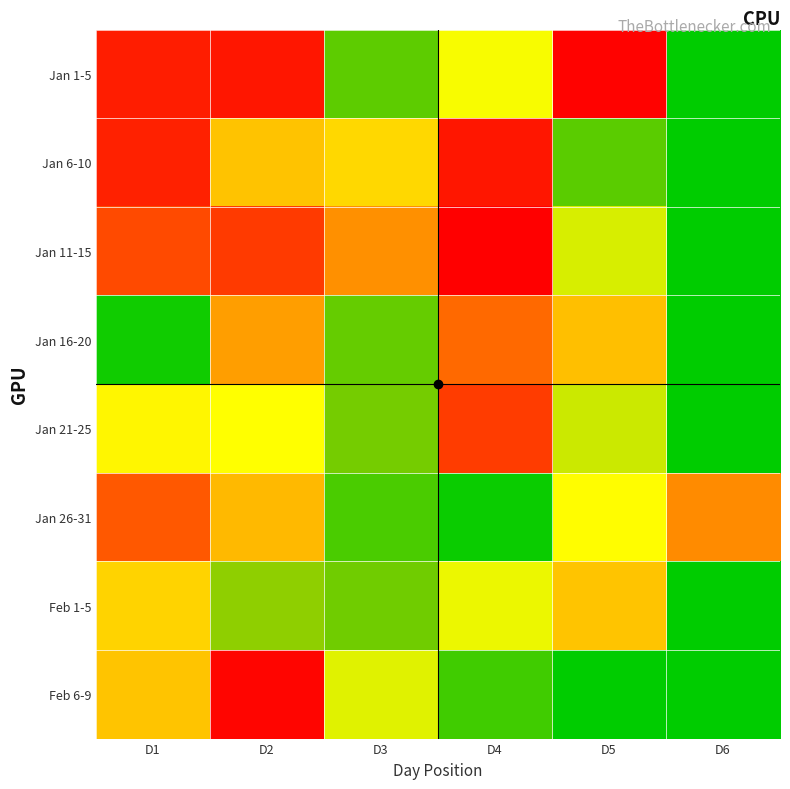

Rank the series by their maximum value, from highest to lowest.

Jan 11-15, Jan 1-5, Feb 6-9, Jan 6-10, Jan 21-25, Jan 26-31, Jan 16-20, Feb 1-5